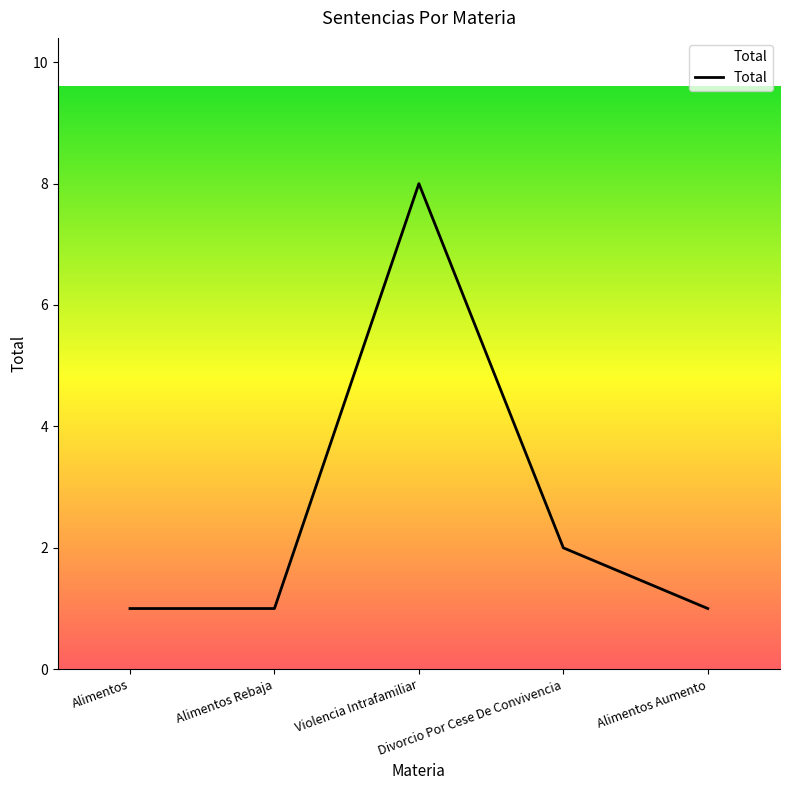

What is the greatest value displayed?

8